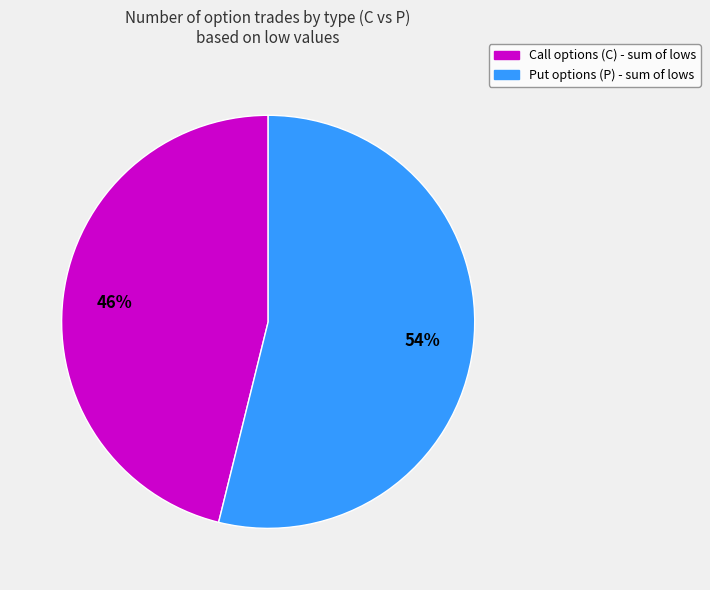

How many slices are in this pie chart?

2